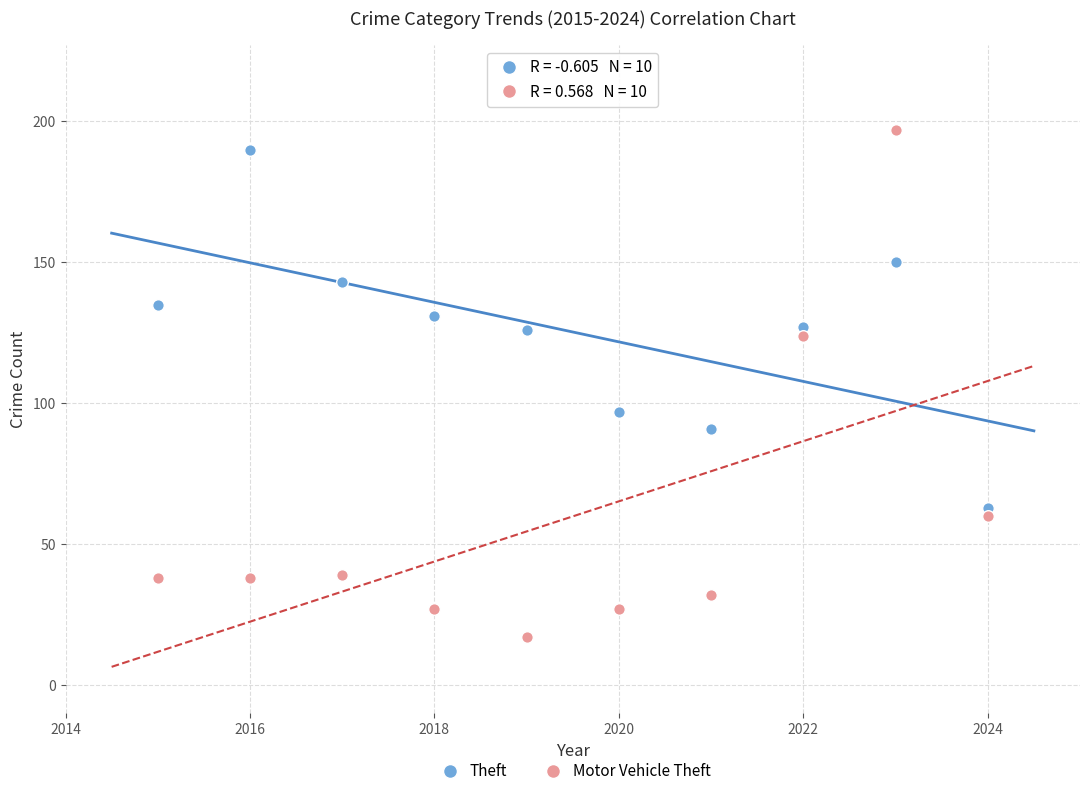

Across all data points, what is the range of X values (max minus min)?

9